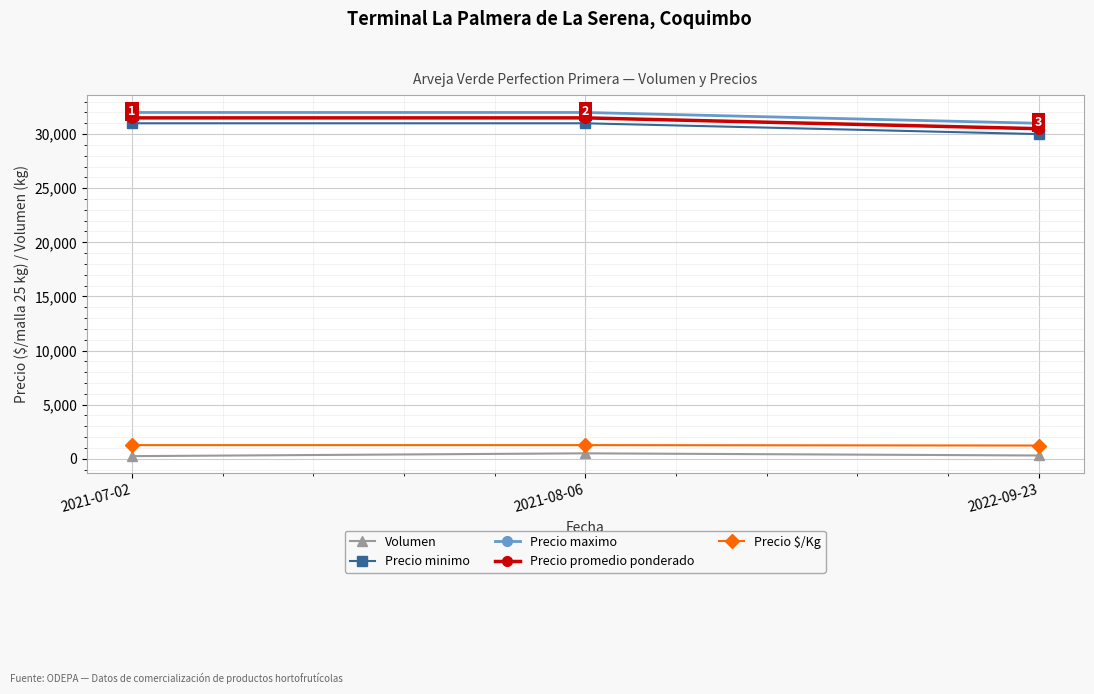

What is the average value of the Volumen series?

347